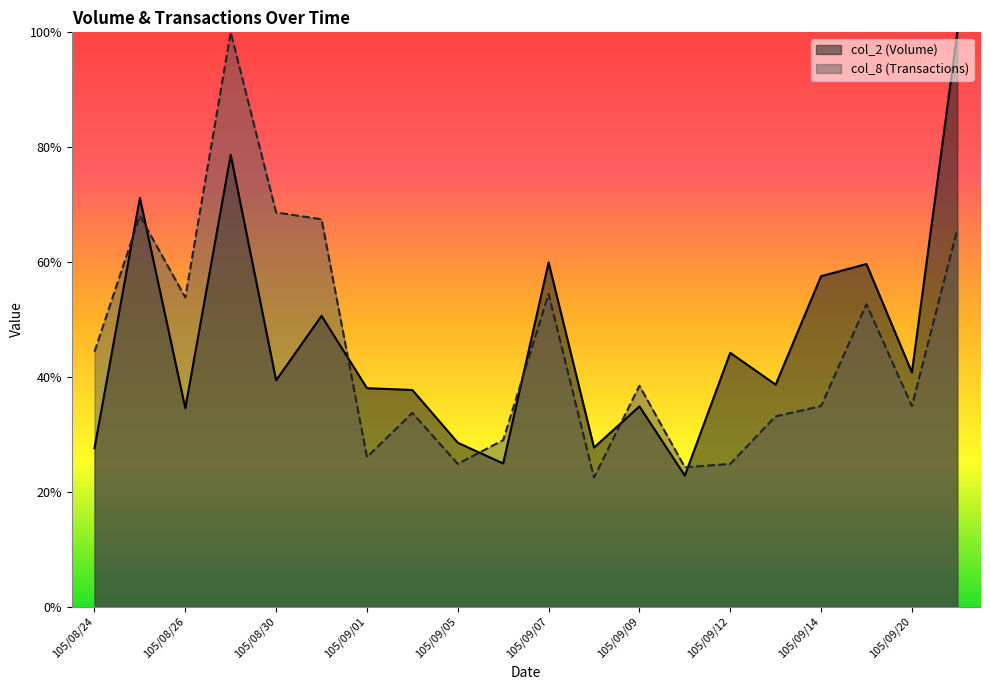

How many categories are shown in the chart?

20